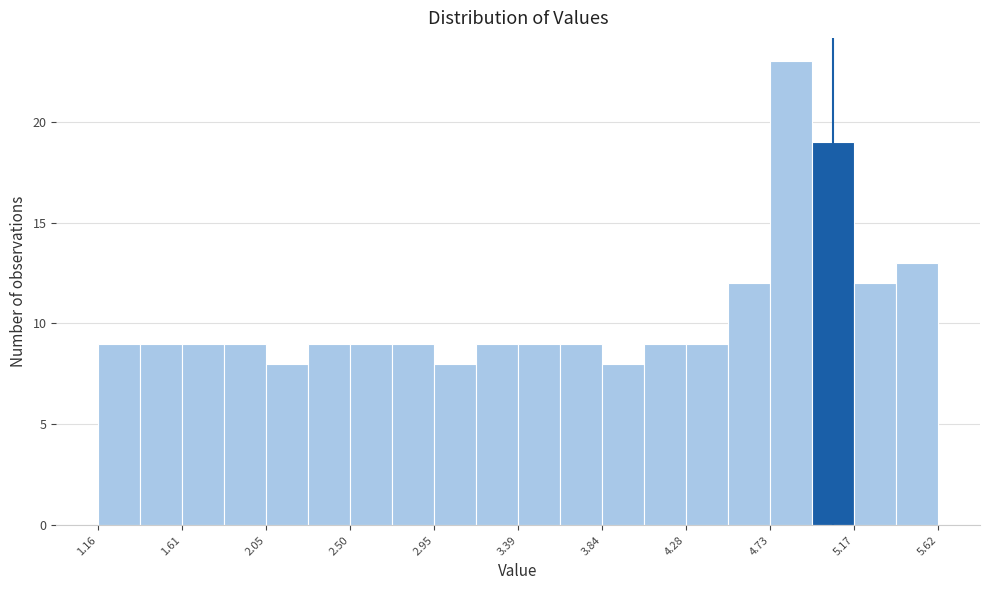

Which range on the x-axis has the tallest bar?

4.75 to 4.95